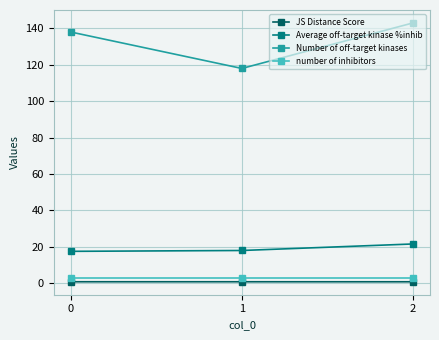

Which series changed the most between 1 and 2?

Number of off-target kinases